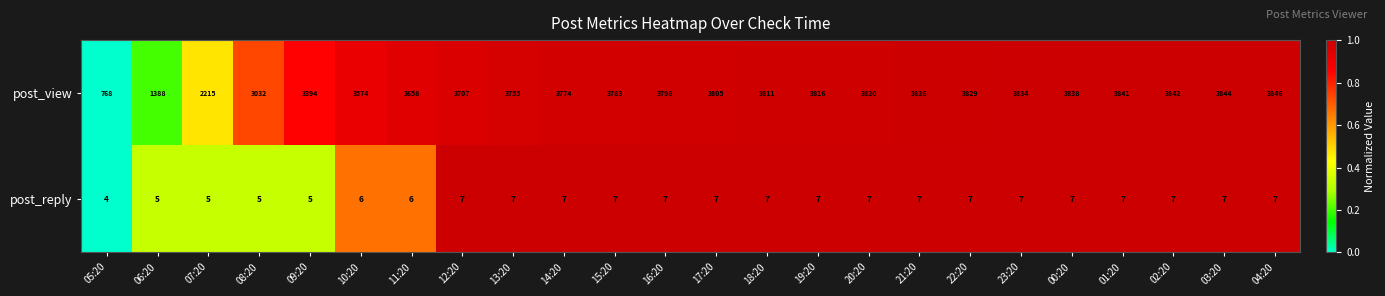

At which label is post_view closest to 2307?

07:20